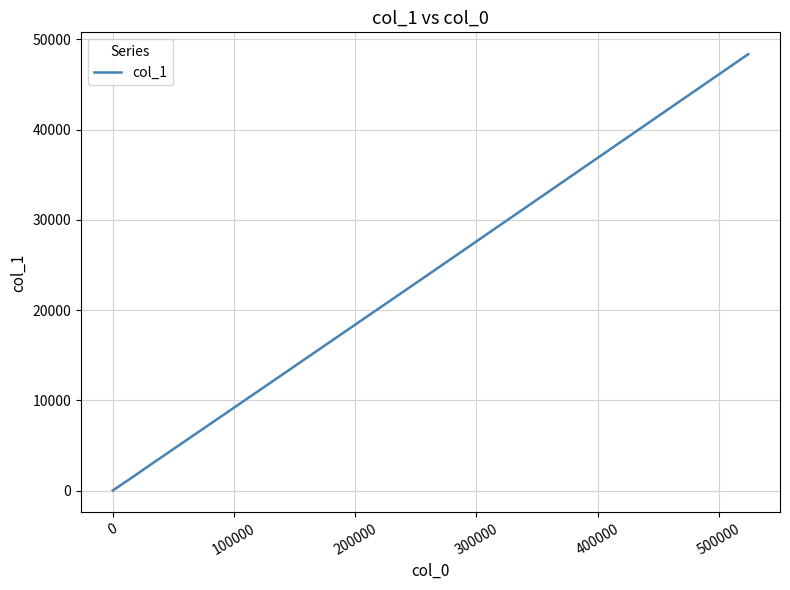

What is the difference between the second highest and minimum values?

24102.7